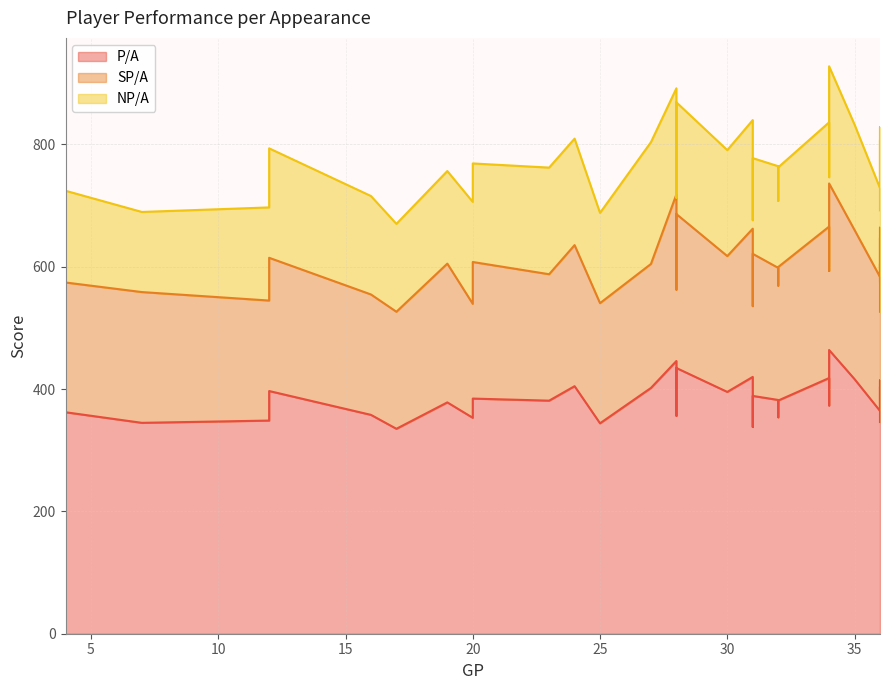

Is it true that P/A equals 376.2 at 31?

True